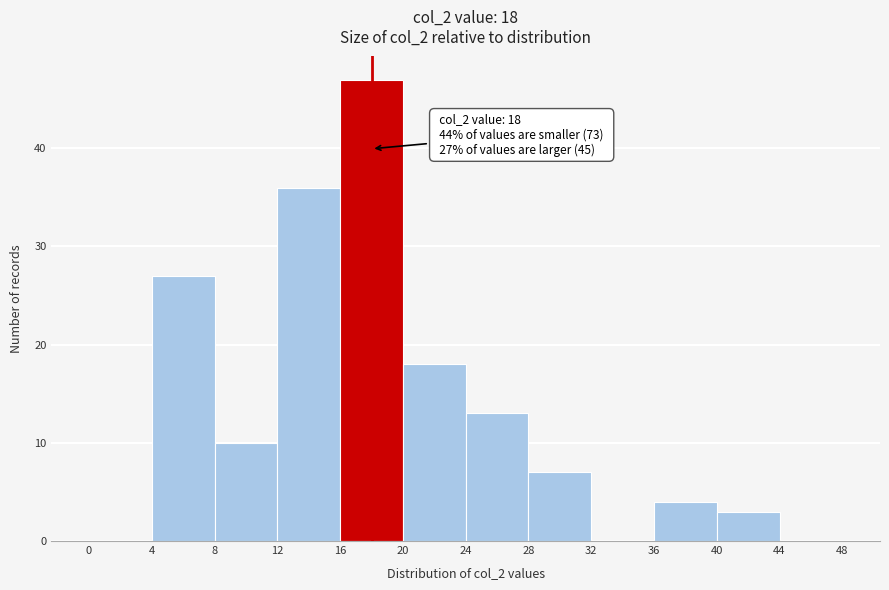

Which range on the x-axis has the tallest bar?

16 to 20